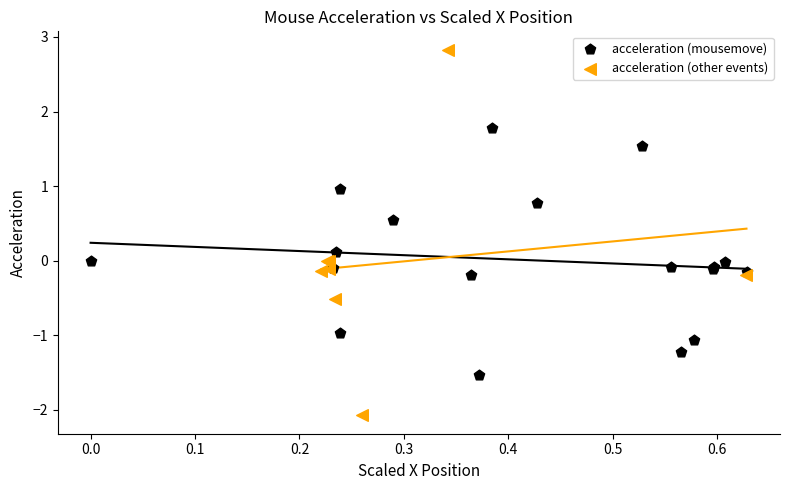

Which series has the widest spread of Y values?

acceleration (other events)